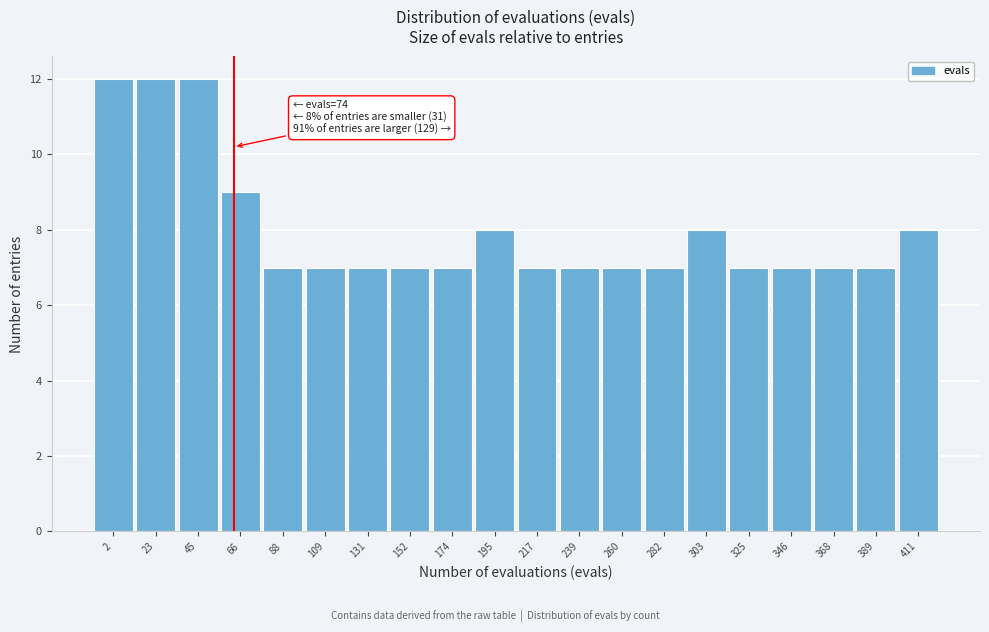

Reading right to left, extract all data points from this chart.

8	7	7	7	7	8	7	7	7	7	8	7	7	7	7	7	9	12	12	12